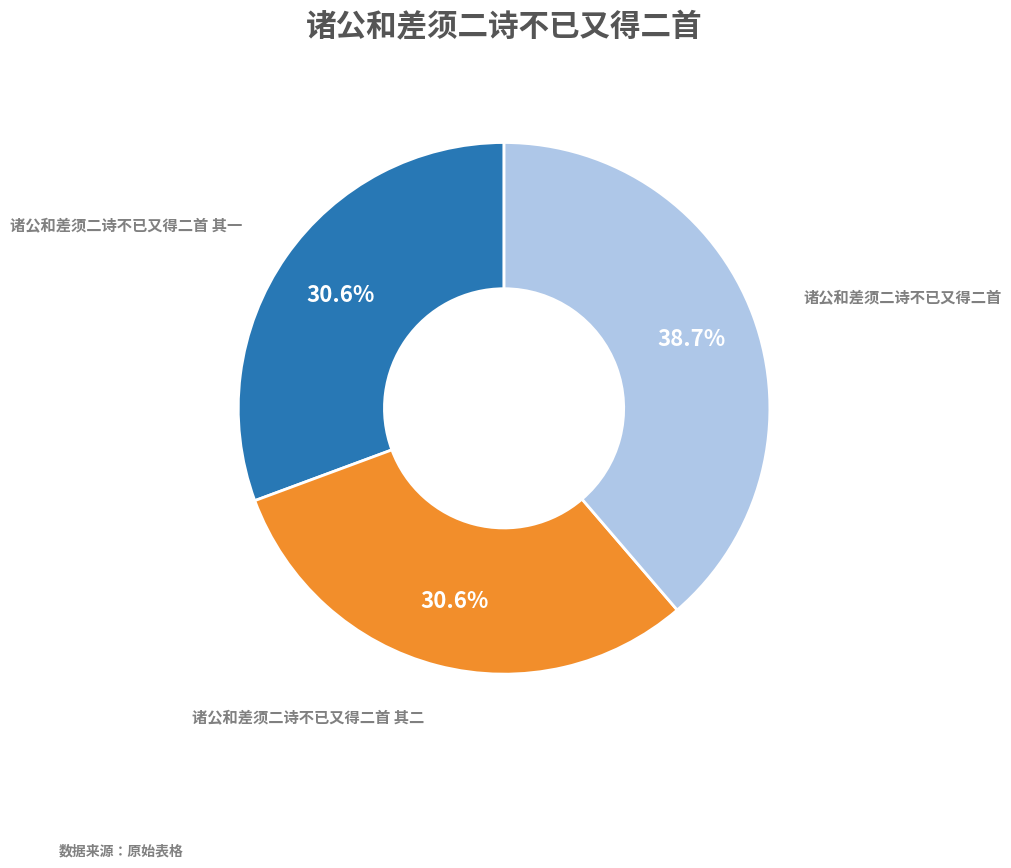

Is there any slice that represents more than half of the pie?

No